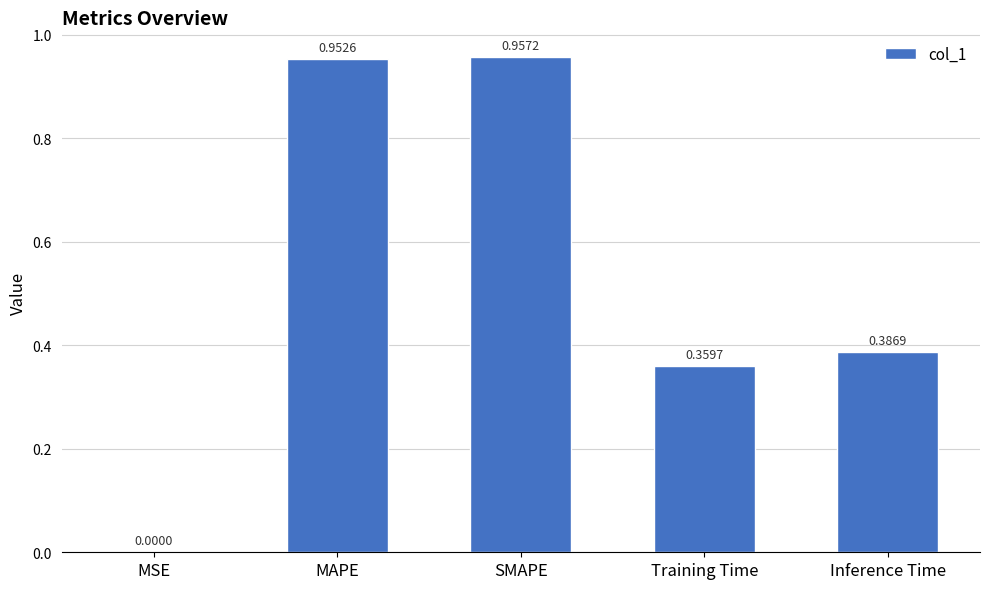

What is the change in value from SMAPE to Inference Time?

-0.6